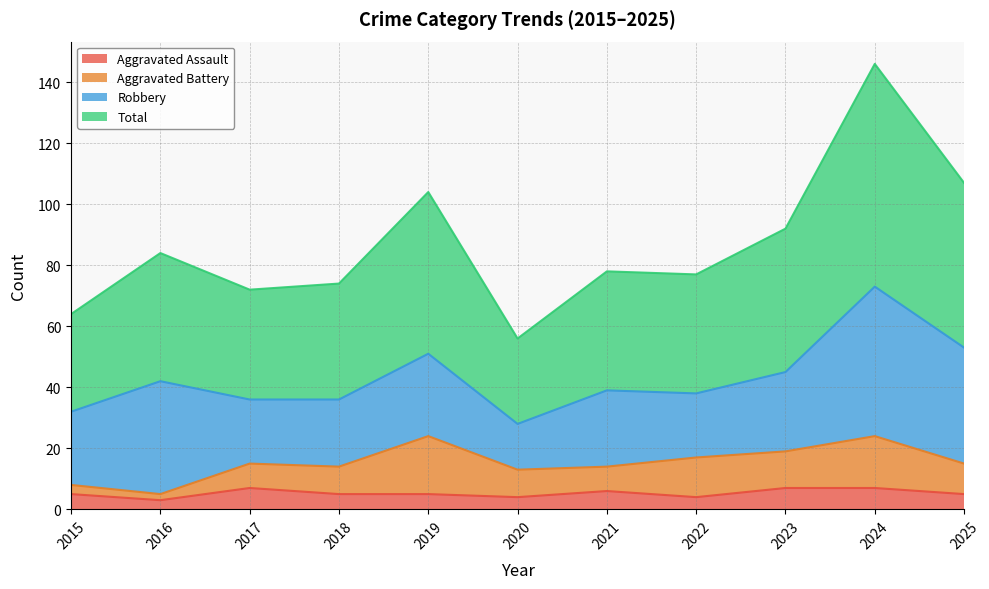

Which series has the largest total across all categories?

Total